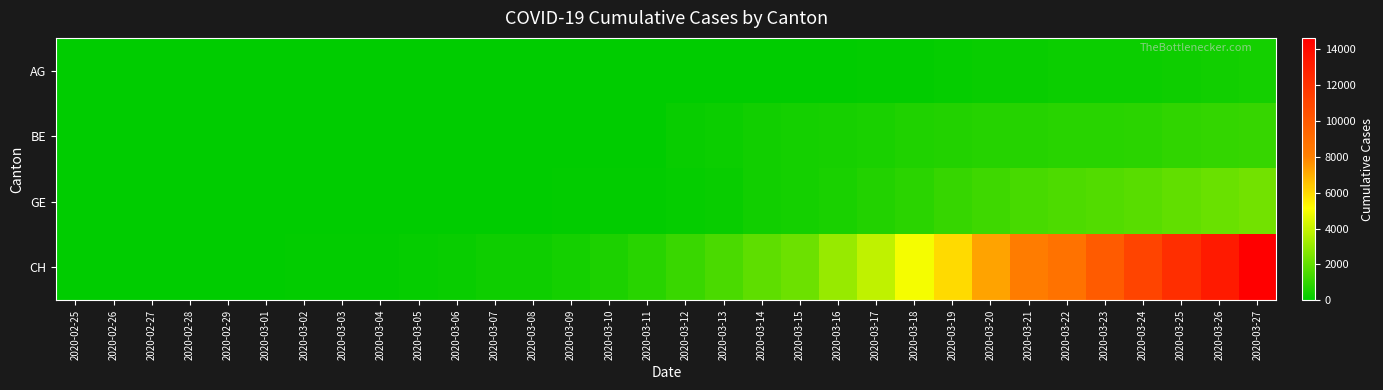

Reading right to left, list all the values displayed in this chart.

AG: 2020-03-27=407	2020-03-26=367	2020-03-25=318	2020-03-24=283	2020-03-23=245	2020-03-22=235	2020-03-21=223	2020-03-20=175	2020-03-19=134	2020-03-18=96	2020-03-17=69	2020-03-16=56	2020-03-15=43	2020-03-14=33	2020-03-13=30	2020-03-12=27	2020-03-11=20	2020-03-10=18	2020-03-09=15	2020-03-08=14	2020-03-07=14	2020-03-06=12	2020-03-05=11	2020-03-04=10	2020-03-03=7	2020-03-02=7	2020-03-01=4	2020-02-29=3	2020-02-28=1	2020-02-27=1	2020-02-26=1	2020-02-25=1
BE: 2020-03-27=1106	2020-03-26=1073	2020-03-25=1003	2020-03-24=909	2020-03-23=856	2020-03-22=826	2020-03-21=798	2020-03-20=767	2020-03-19=718	2020-03-18=660	2020-03-17=532	2020-03-16=470	2020-03-15=418	2020-03-14=377	2020-03-13=282	2020-03-12=193	2020-03-11=0	2020-03-10=0	2020-03-09=34	2020-03-08=0	2020-03-07=0	2020-03-06=17	2020-03-05=17	2020-03-04=6	2020-03-03=0	2020-03-02=4	2020-03-01=2	2020-02-29=0	2020-02-28=1	2020-02-27=0	2020-02-26=0	2020-02-25=0
GE: 2020-03-27=2321	2020-03-26=2160	2020-03-25=1959	2020-03-24=1820	2020-03-23=1703	2020-03-22=1549	2020-03-21=1445	2020-03-20=1307	2020-03-19=1139	2020-03-18=911	2020-03-17=701	2020-03-16=549	2020-03-15=425	2020-03-14=343	2020-03-13=224	2020-03-12=153	2020-03-11=112	2020-03-10=79	2020-03-09=59	2020-03-08=44	2020-03-07=42	2020-03-06=29	2020-03-05=20	2020-03-04=15	2020-03-03=13	2020-03-02=10	2020-03-01=9	2020-02-29=8	2020-02-28=4	2020-02-27=1	2020-02-26=1	2020-02-25=0
CH: 2020-03-27=14632	2020-03-26=13258	2020-03-25=12191	2020-03-24=11055	2020-03-23=9930	2020-03-22=8714	2020-03-21=8180	2020-03-20=7230	2020-03-19=5994	2020-03-18=4922	2020-03-17=3830	2020-03-16=3052	2020-03-15=2224	2020-03-14=1918	2020-03-13=1498	2020-03-12=1160	2020-03-11=842	2020-03-10=599	2020-03-09=439	2020-03-08=340	2020-03-07=291	2020-03-06=227	2020-03-05=150	2020-03-04=104	2020-03-03=74	2020-03-02=60	2020-03-01=41	2020-02-29=33	2020-02-28=20	2020-02-27=10	2020-02-26=5	2020-02-25=0